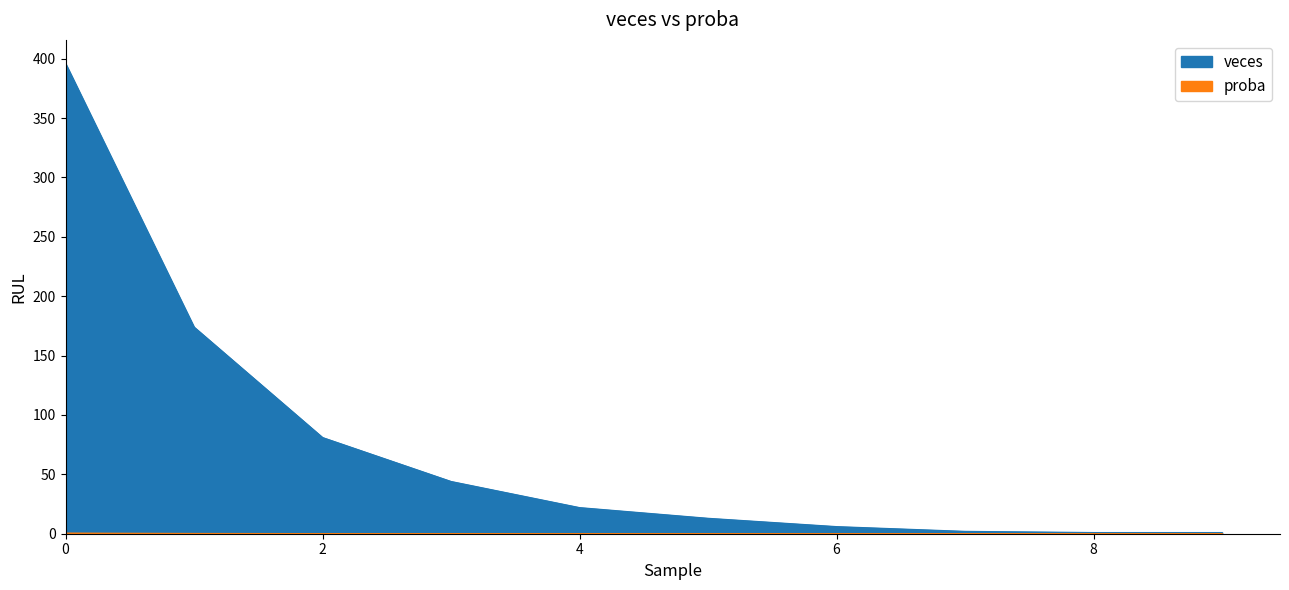

List the series in order of their peak value, lowest first.

proba, veces